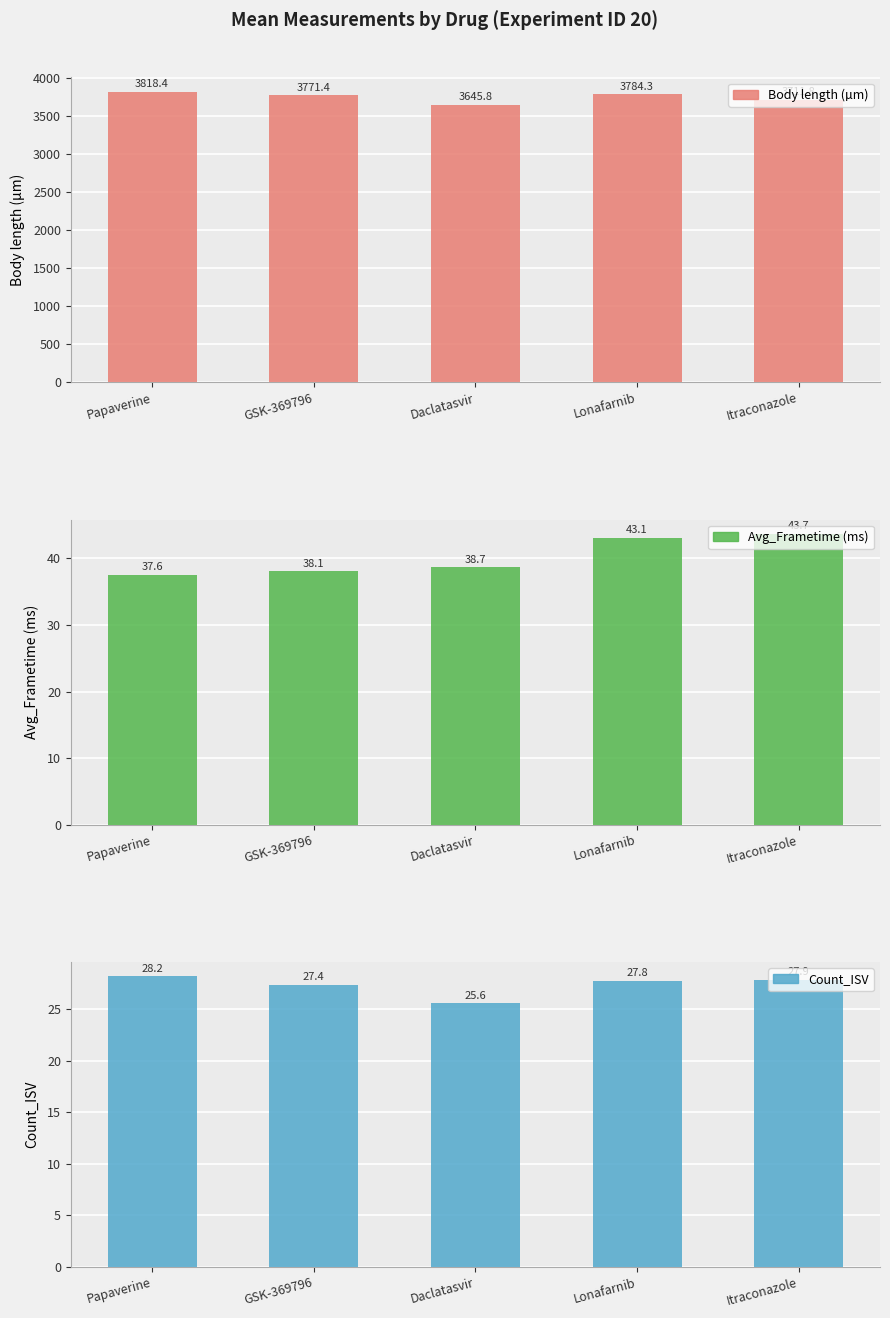

What is the difference between the second highest and minimum values in the Avg_Frametime (ms) series?

5.5